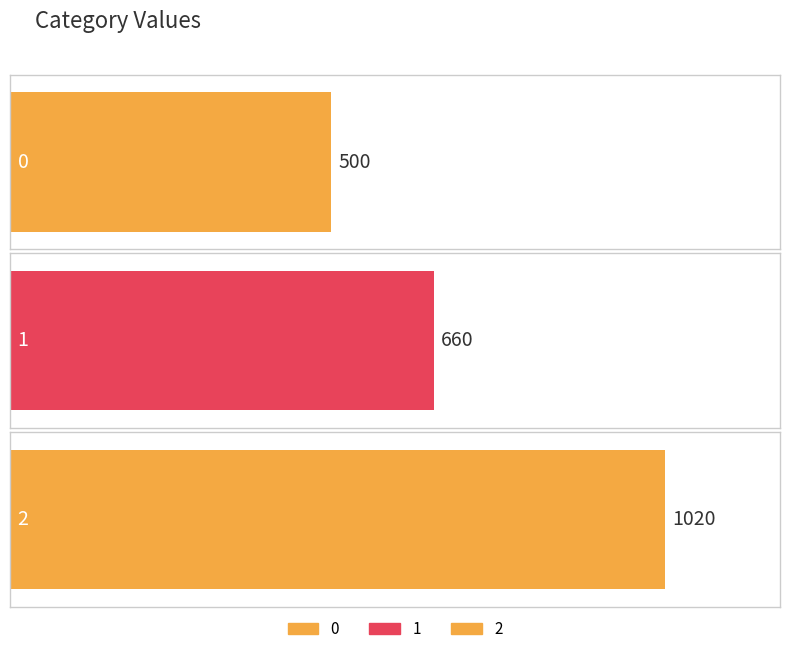

Rank the categories by value from highest to lowest.

2, 1, 0